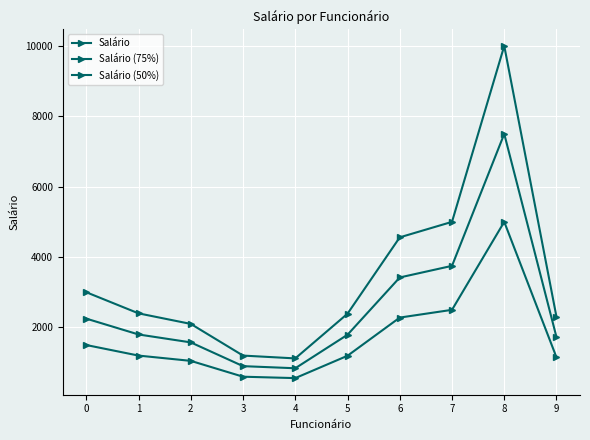

The Salário (75%) series shows 900.0 at 3. True or false?

True